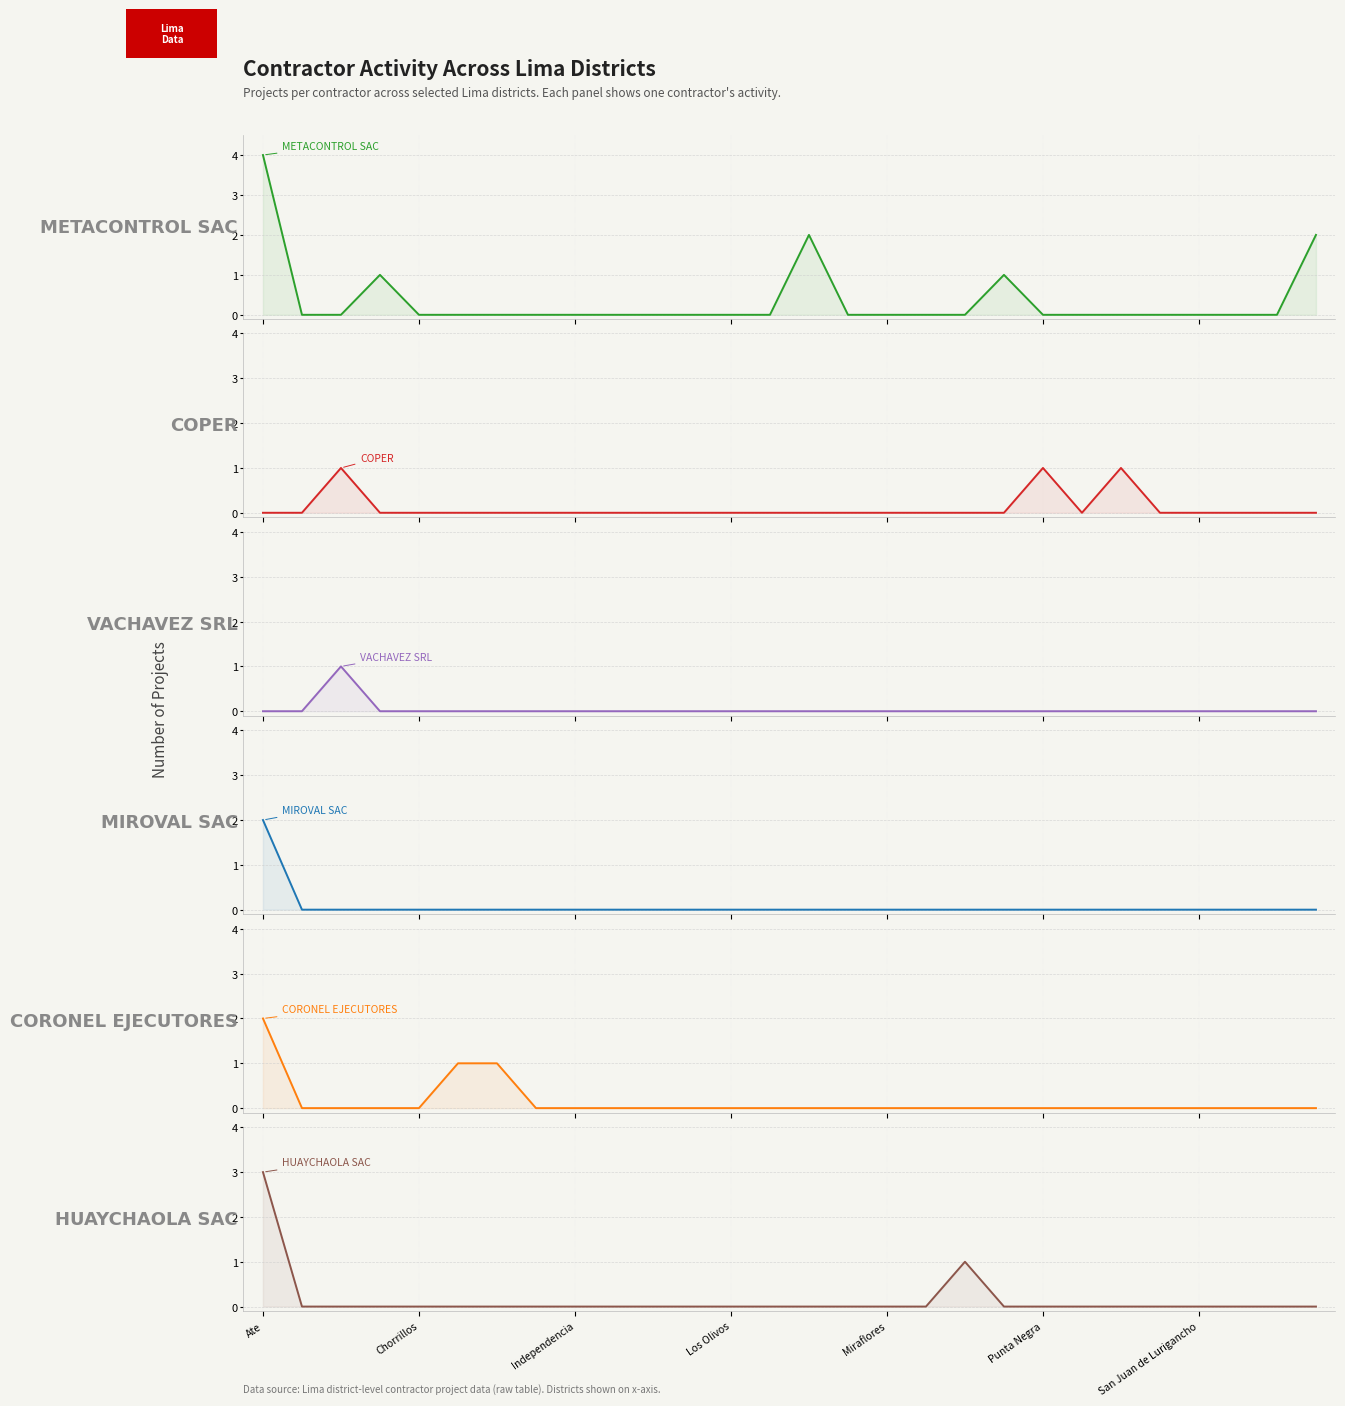

Which series has the largest total across all categories?

METACONTROL_SAC